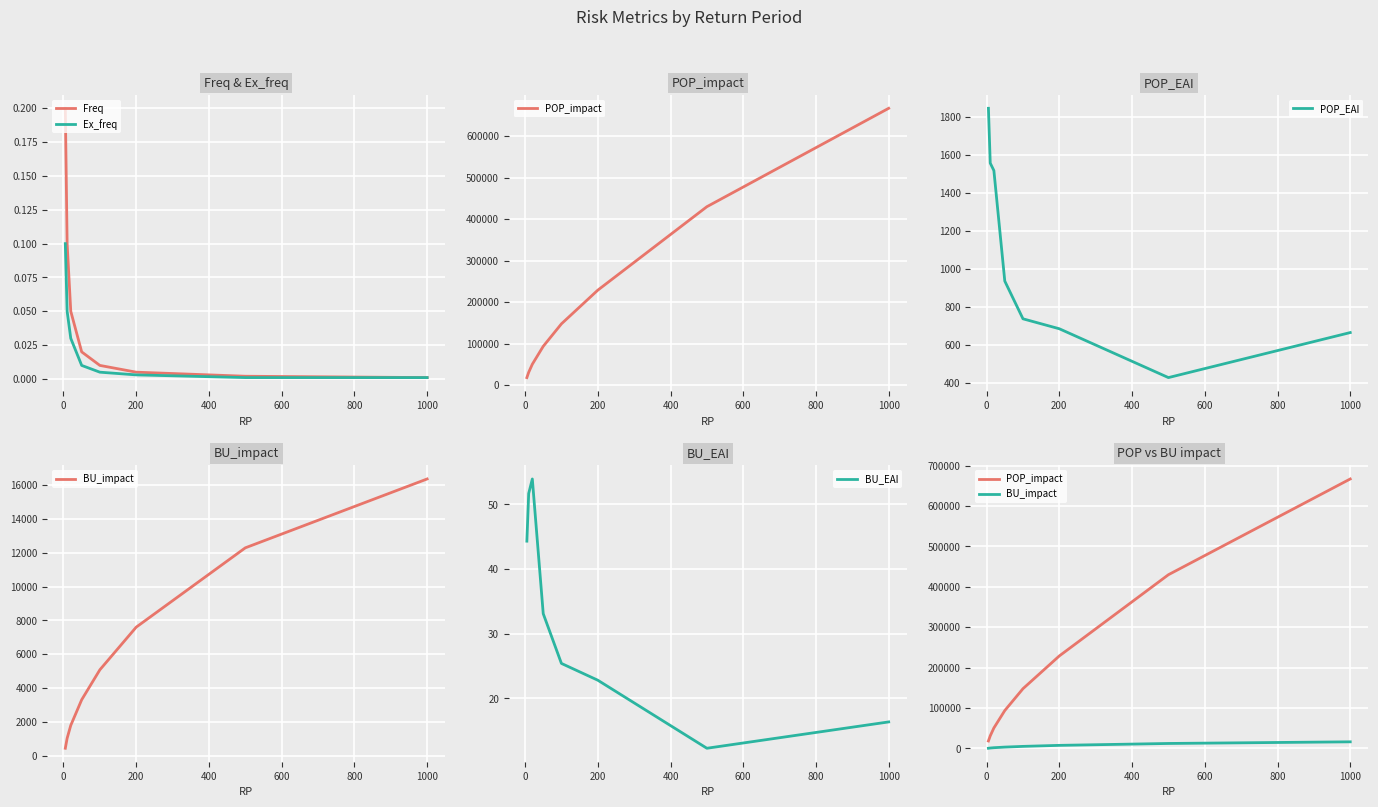

True or false: Ex_freq and BU_impact intersect in this chart.

False